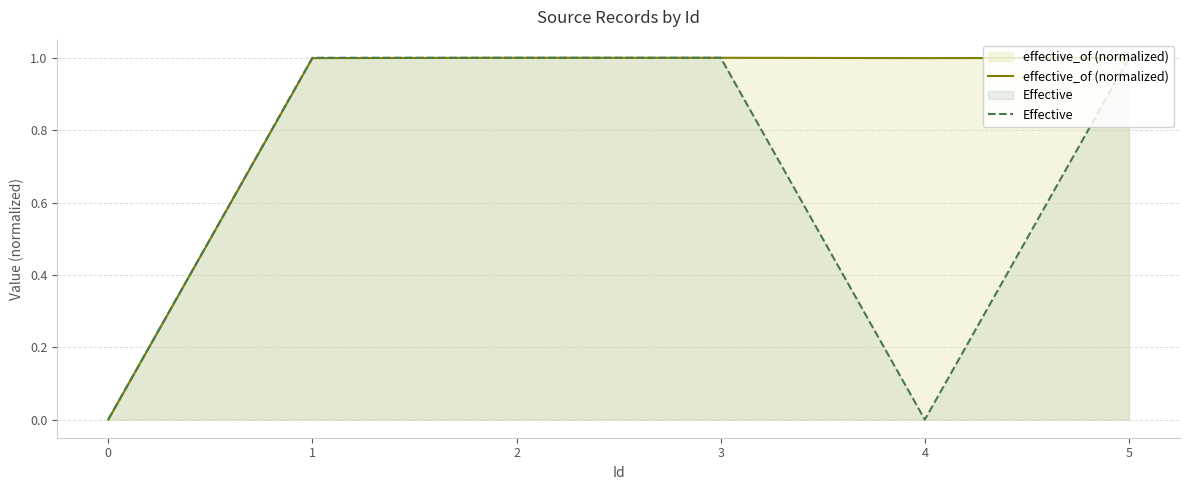

Which category has the highest value in the effective_of (normalized) series?

2